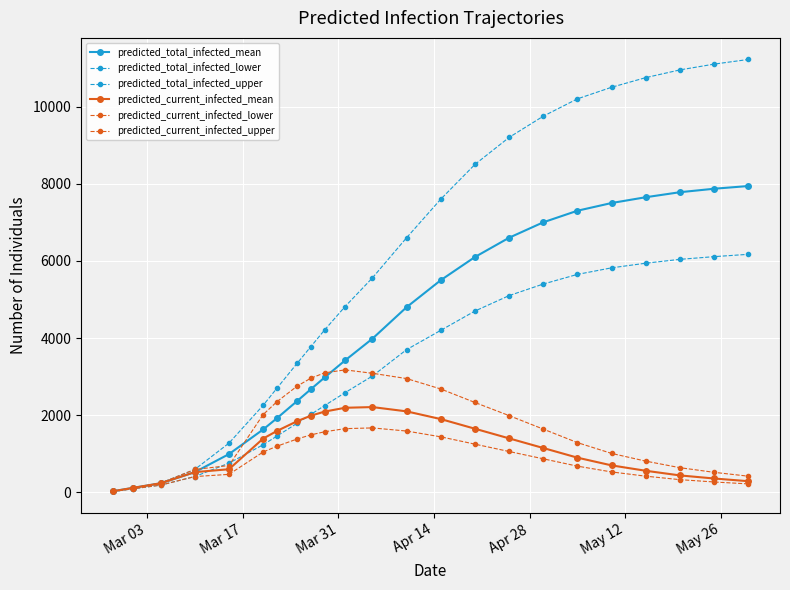

How many lines are shown in the chart?

6